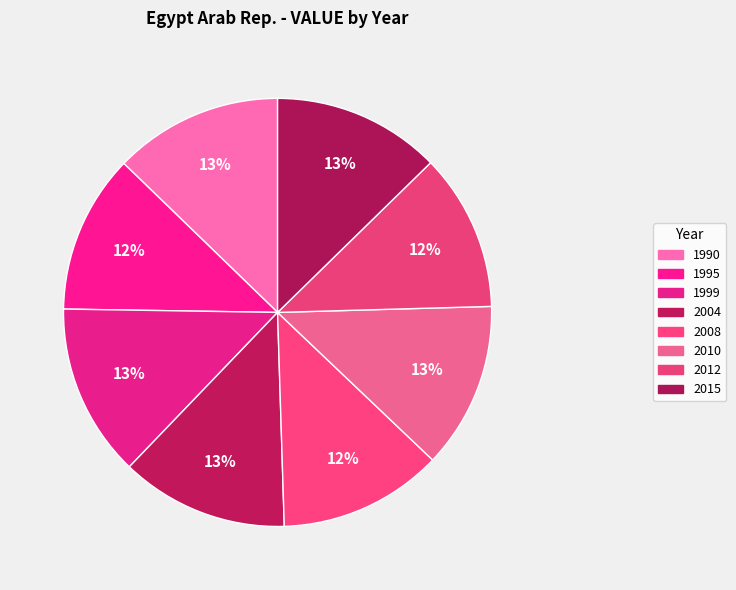

Does any single category account for the majority?

No